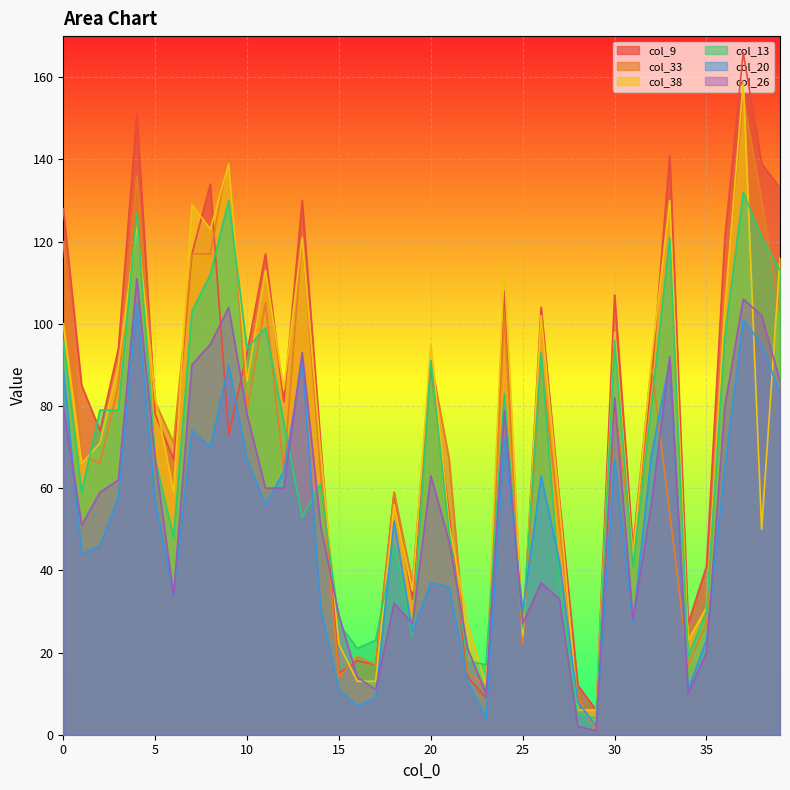

True or false: col_13 has more than 1 points higher than both neighbors.

True